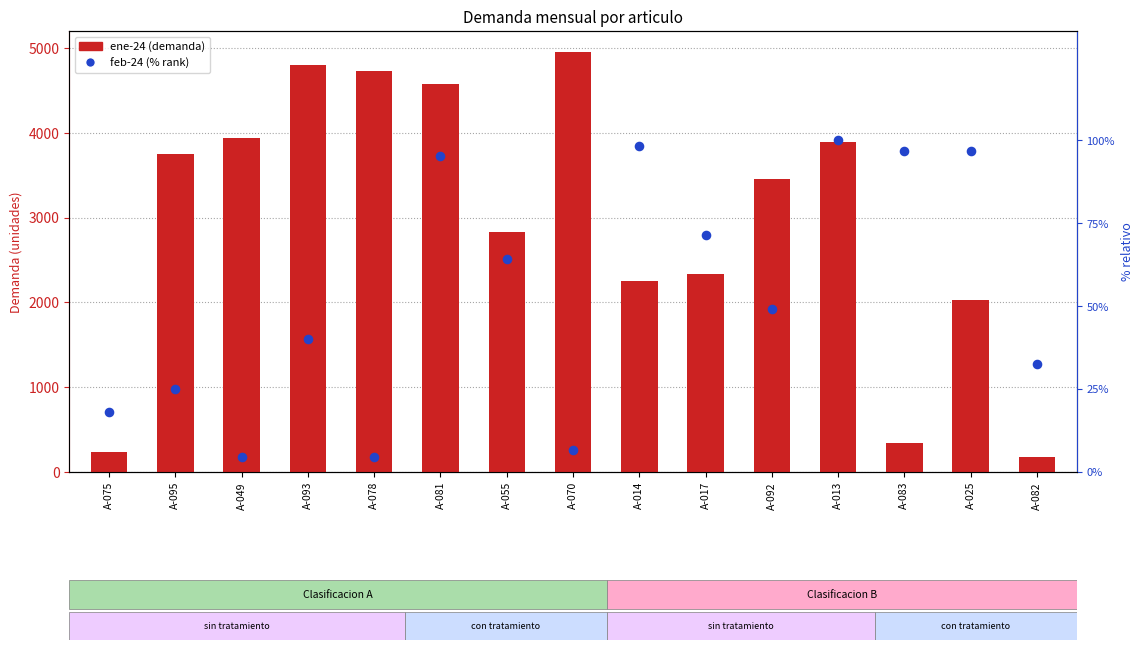

At which category is the sum across all series the highest?

A-070